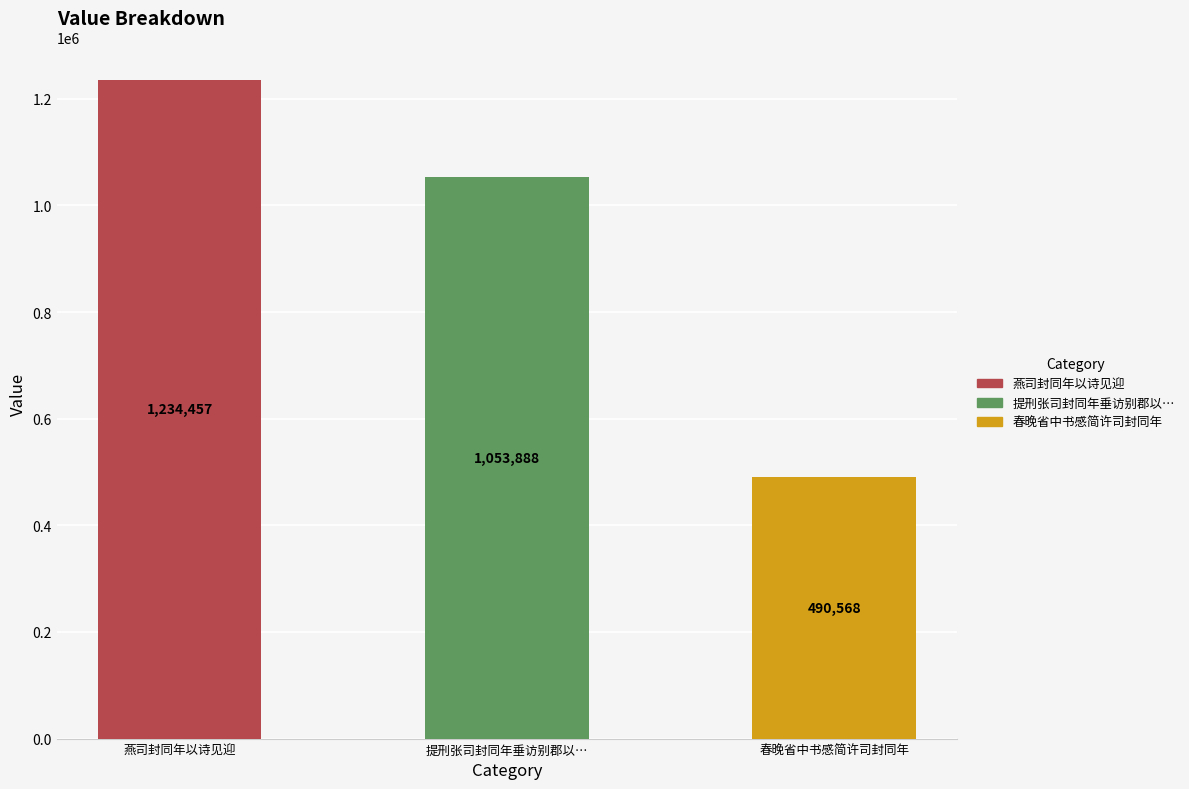

Which category has the lowest value across all series?

春晚省中书感简许司封同年